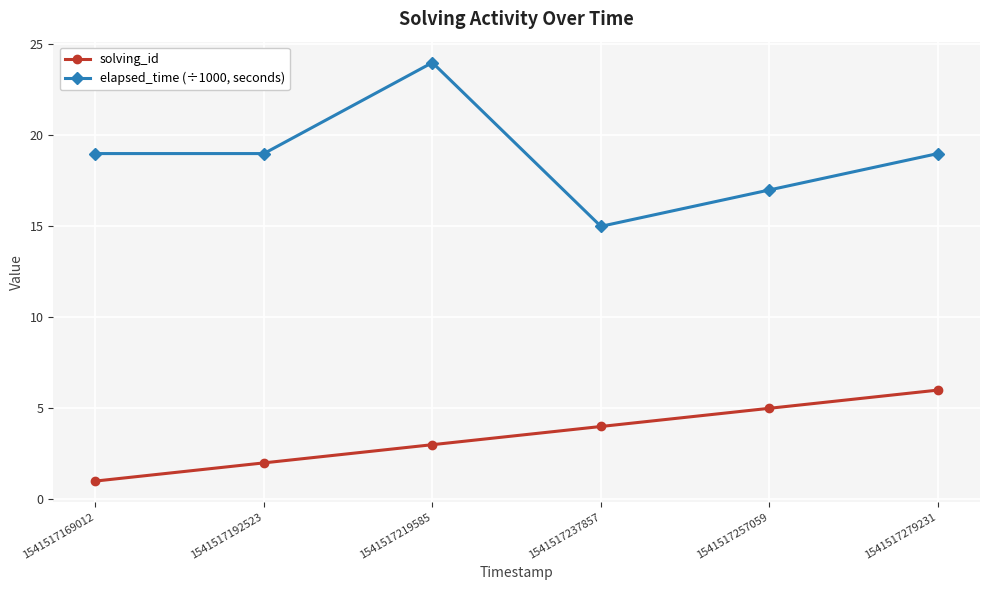

What is the average value of the elapsed_time (÷1000, seconds) series?

19